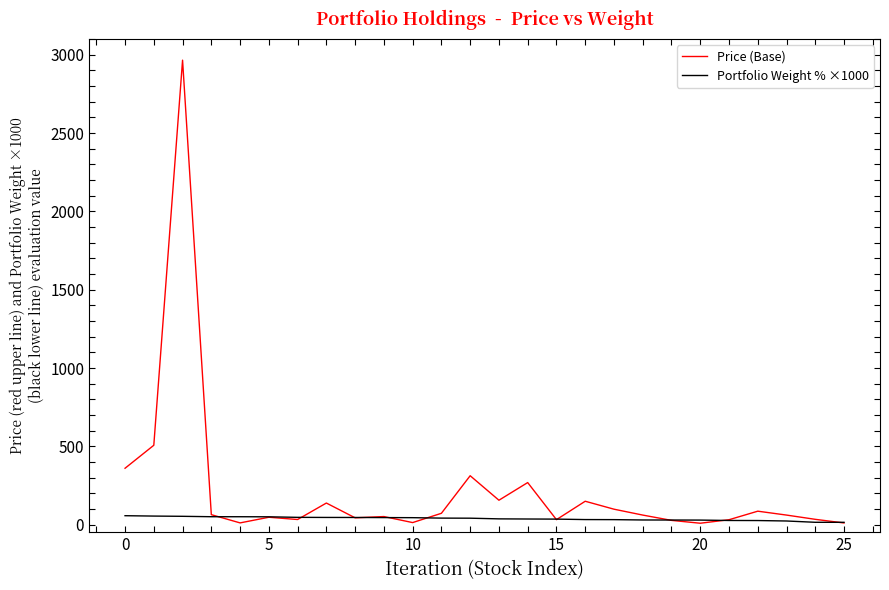

Rank the series by their maximum value, from highest to lowest.

Price (Base), Portfolio Weight % ×1000